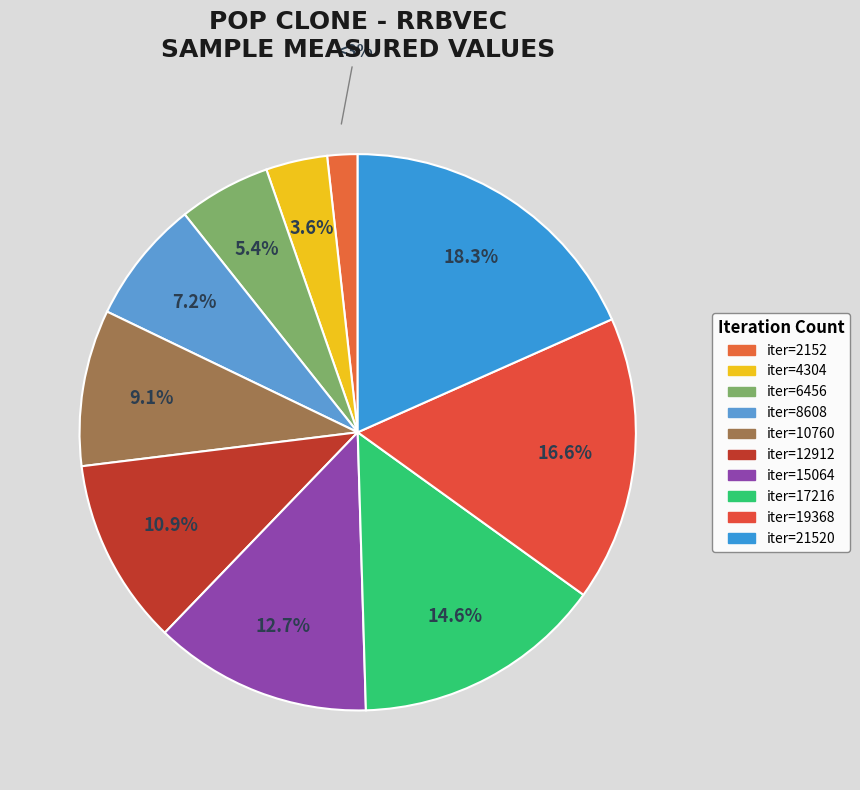

Which slice is the smallest?

2152